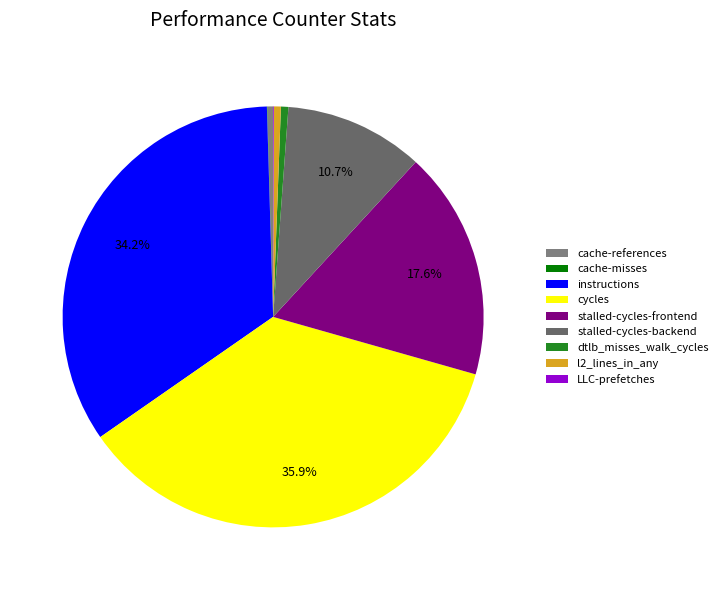

True or false: cache-misses accounts for 0% of the total.

True